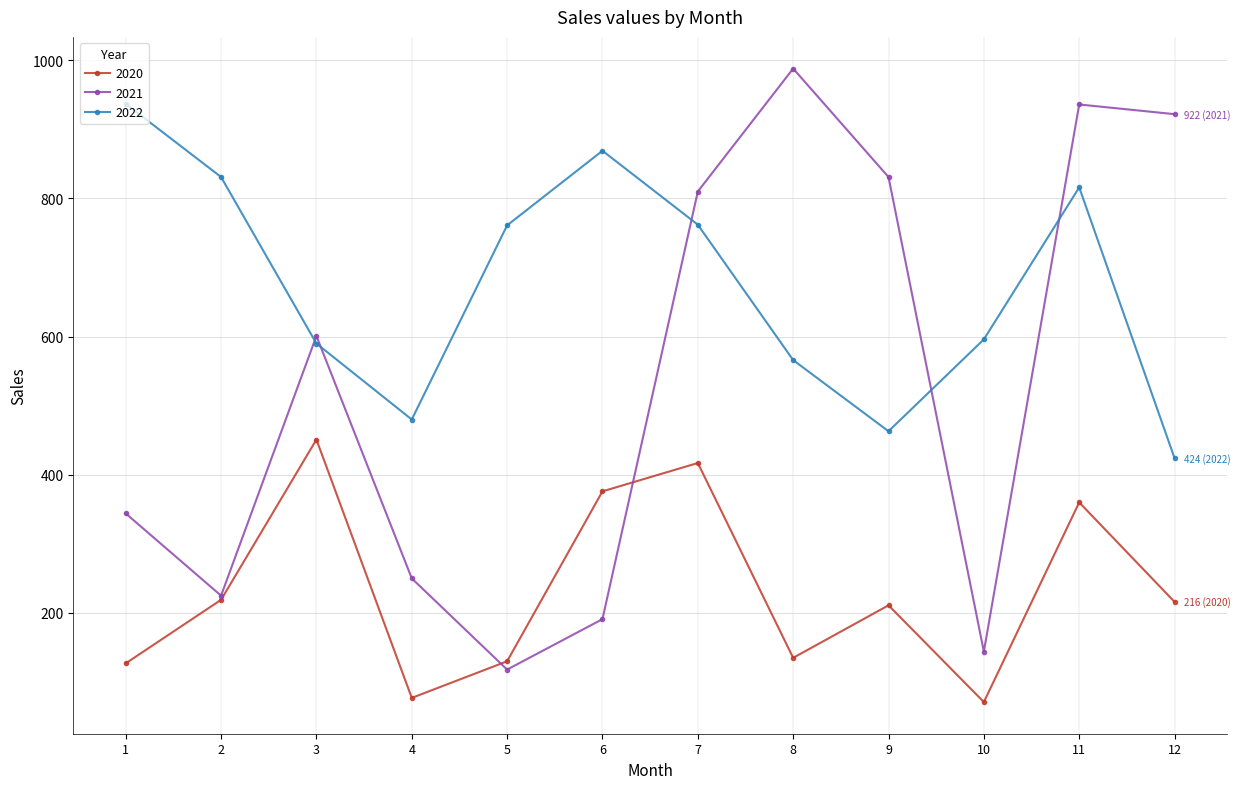

What value does the 2021 series have at 3, to the nearest 10?

600